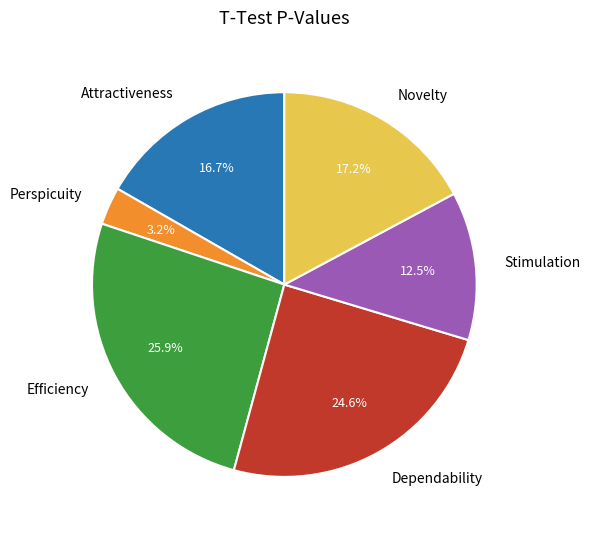

Does Efficiency account for over 50% of the chart?

No